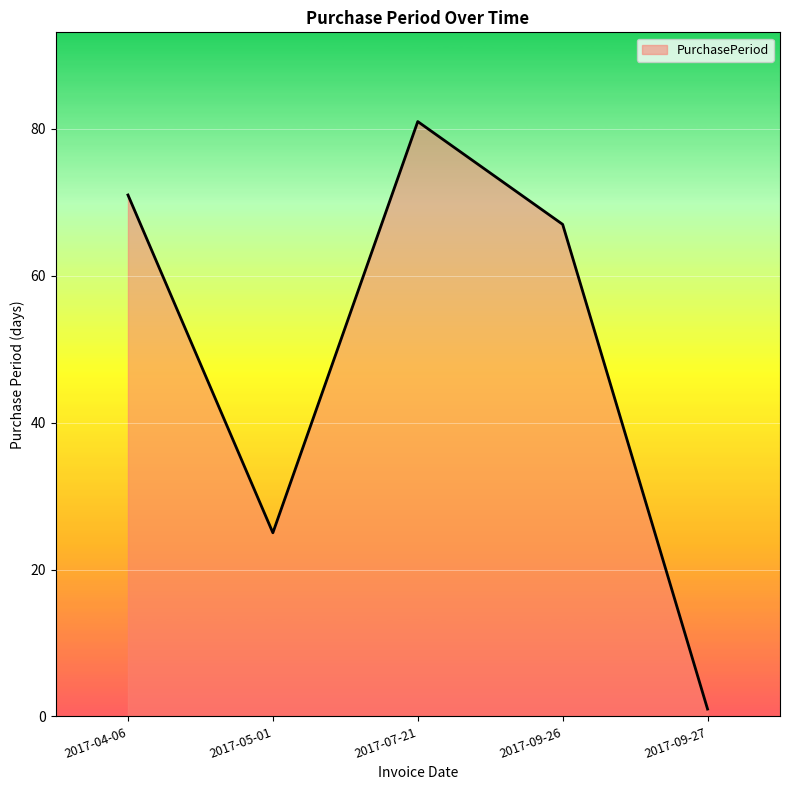

Count the number of data series in this chart.

1